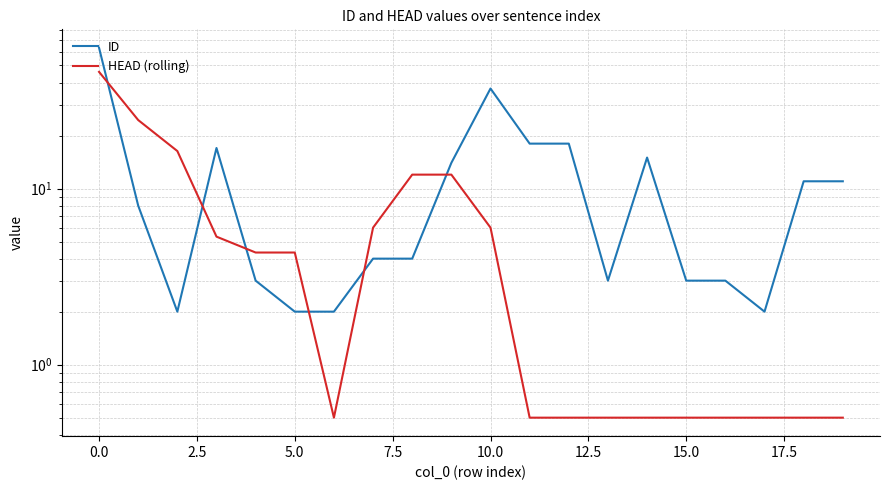

Does the chart display data point markers on the line(s)?

No